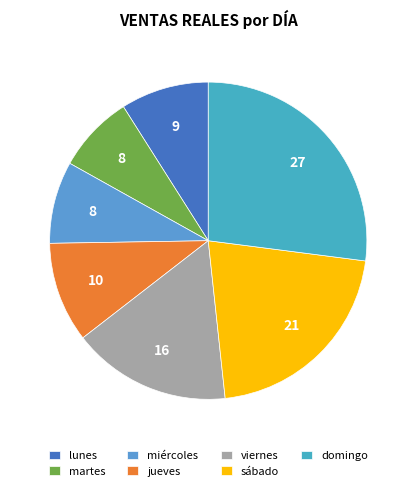

Rank the categories by value from lowest to highest.

martes, miércoles, lunes, jueves, viernes, sábado, domingo